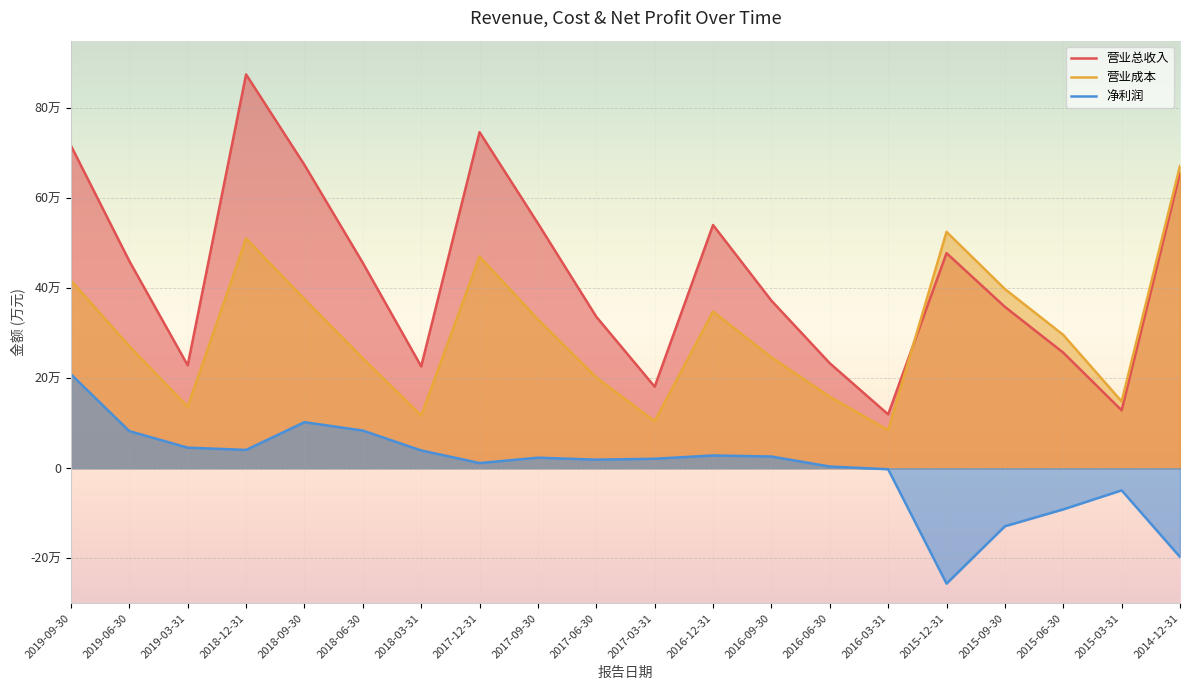

At which label does 营业成本 first exceed 296213?

2019-09-30